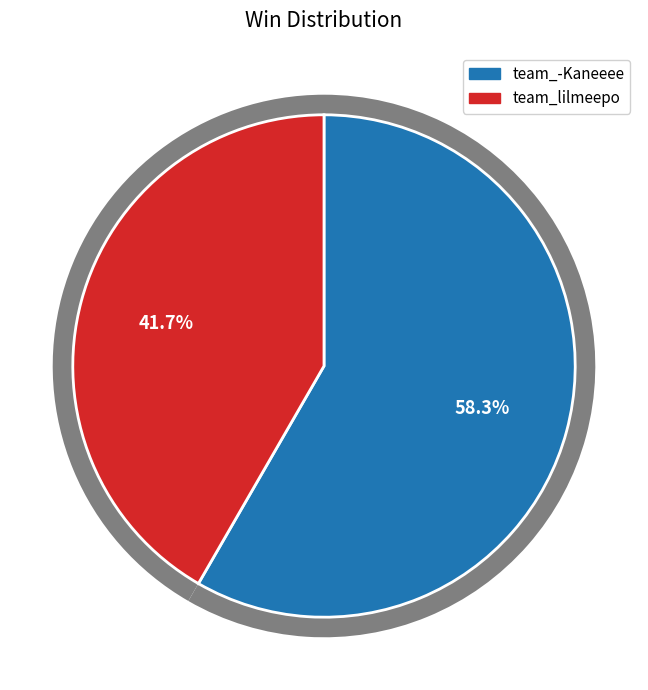

Count the number of slices in the pie.

2